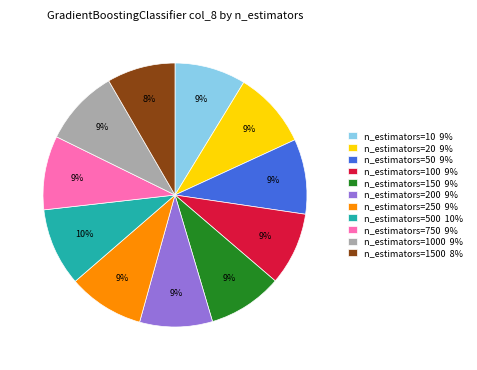

Is n_estimators=1500 8% the majority of the pie?

No